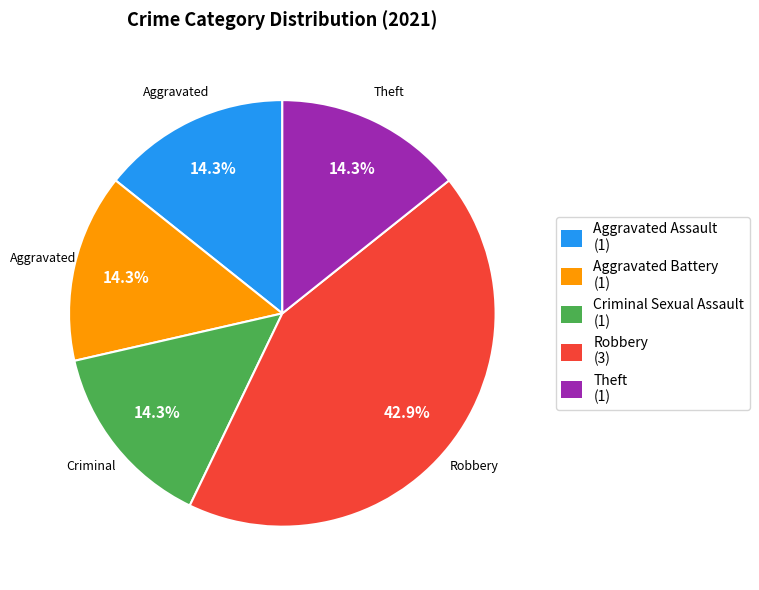

Count the number of slices in the pie.

5